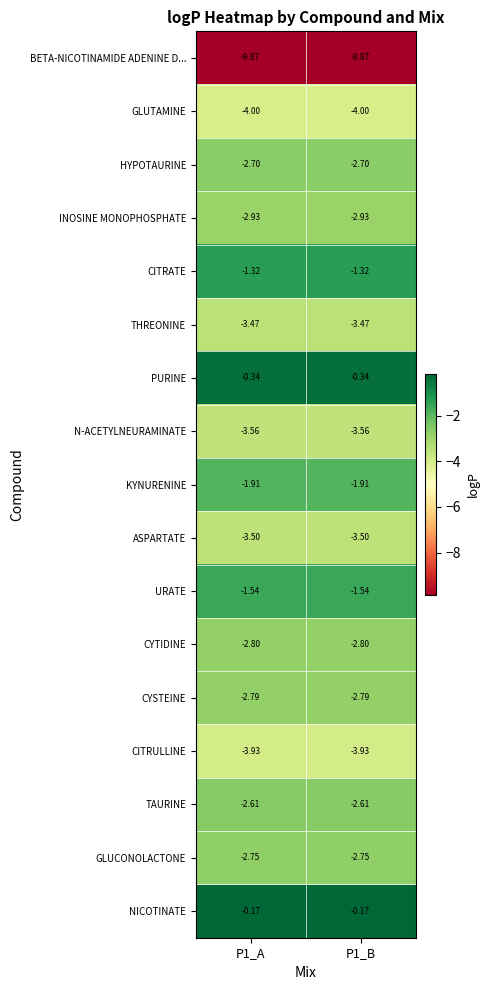

Is the value of ASPARTATE at P1_A greater than the value of CITRATE at P1_A?

No